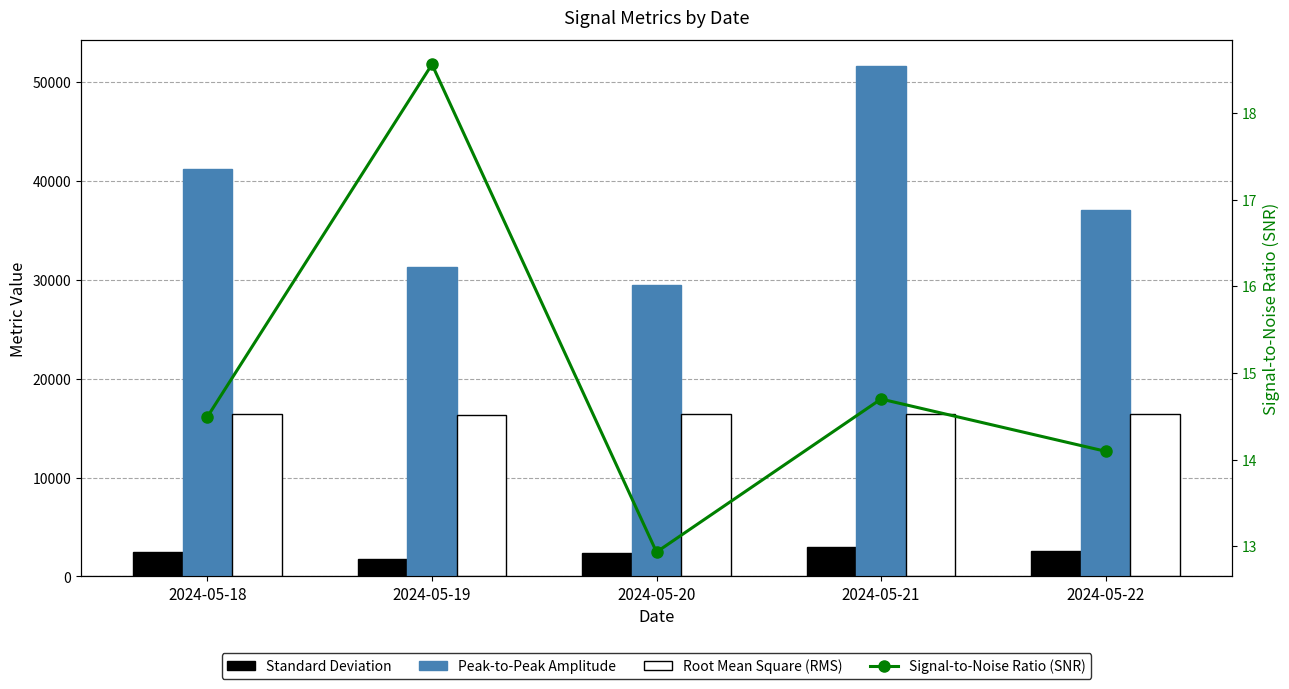

Reading left to right, extract all data points from this chart.

Standard Deviation: 2436.7	1727.1	2412.1	2979.5	2578.9
Peak-to-Peak Amplitude: 41251.0	31264.0	29523.0	51672.0	37098.0
Root Mean Square (RMS): 16384.4	16295.1	16380.8	16475.7	16415.3
Signal-to-Noise Ratio (SNR): 14.5	18.6	12.9	14.7	14.1